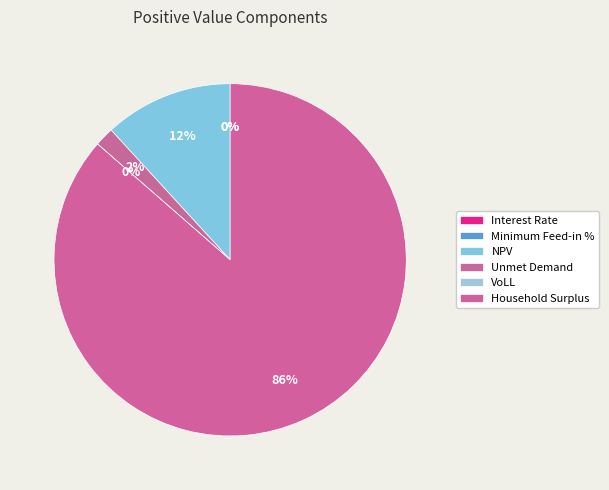

True or false: Household Surplus accounts for 86% of the total.

True